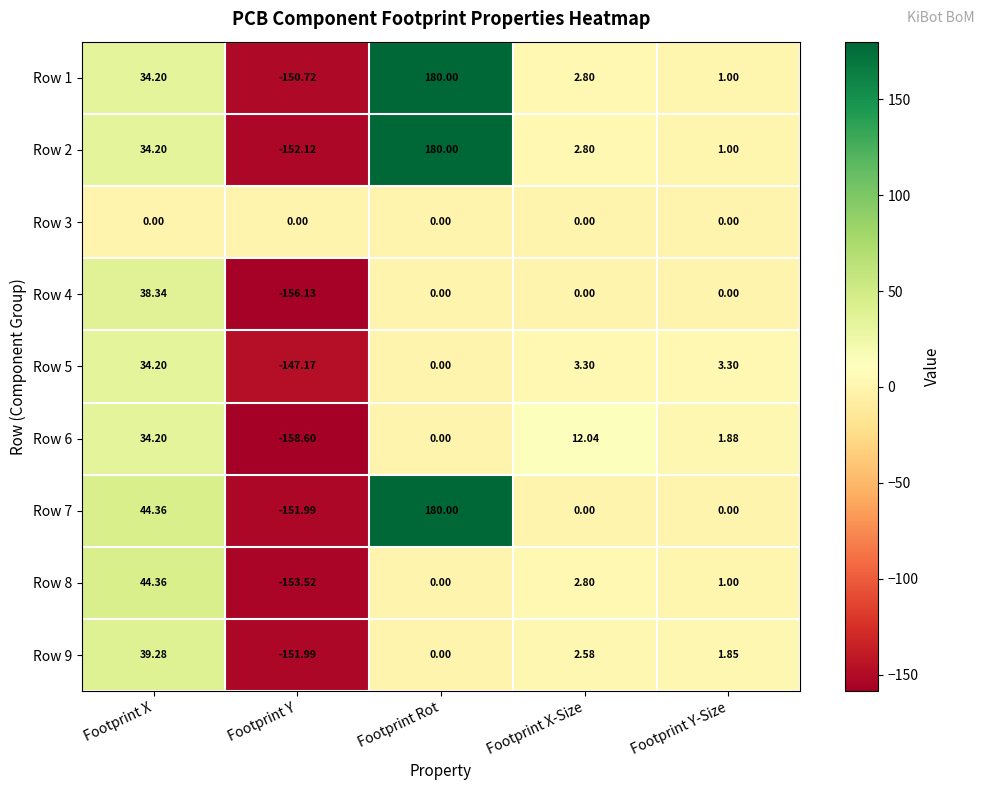

At which label does Row 9 first exceed 1?

Footprint X